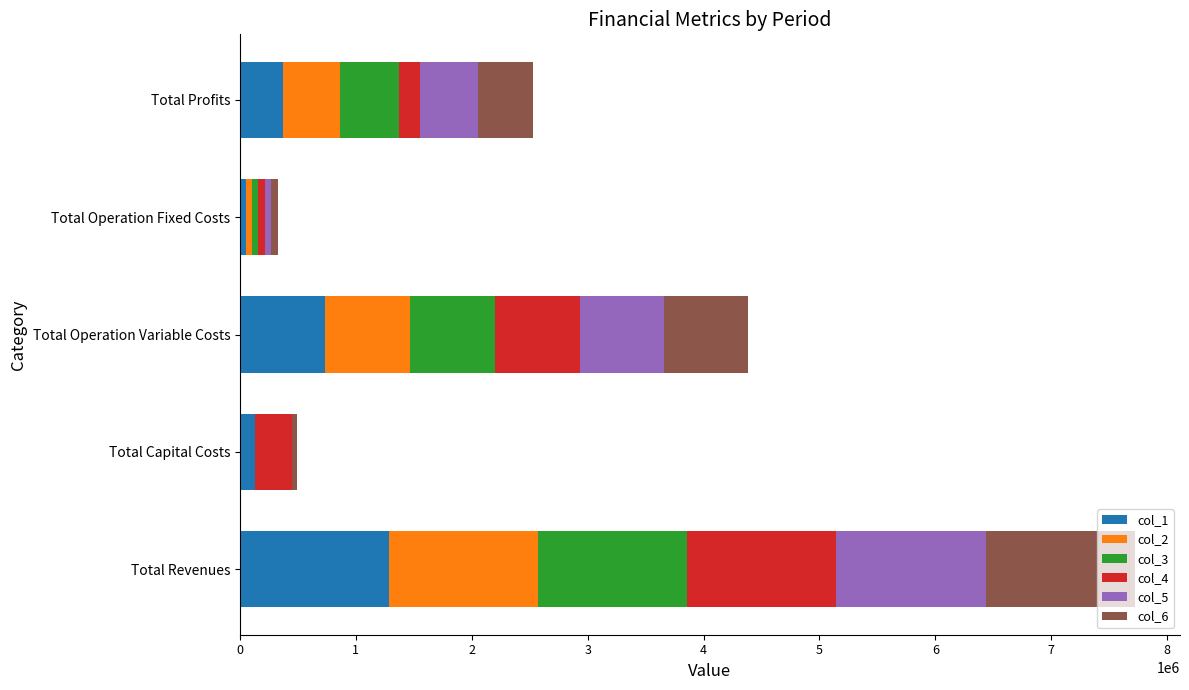

At which label does col_1 reach its peak?

Total Revenues